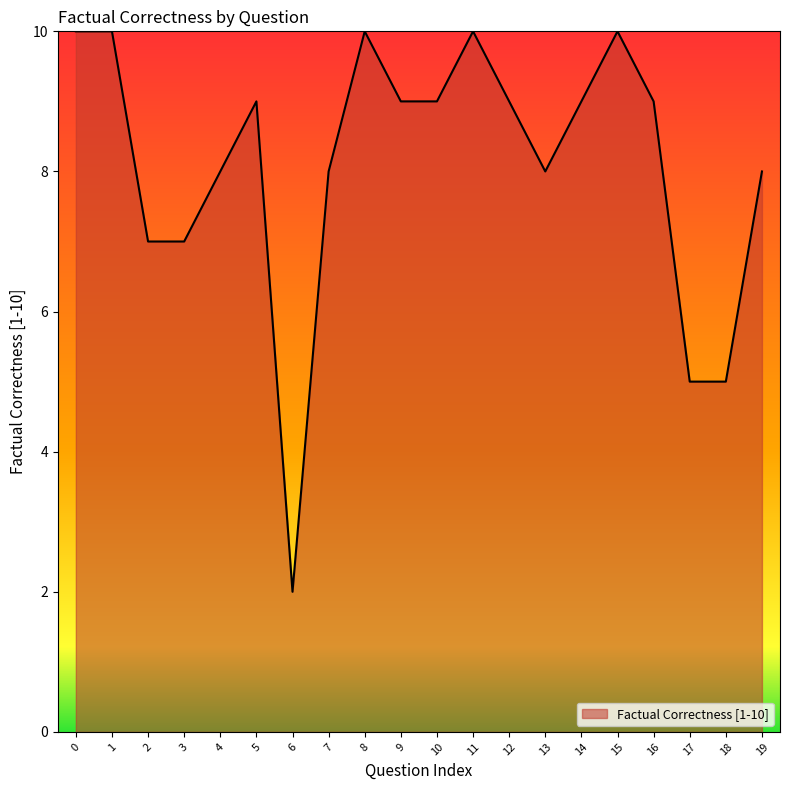

Reading right to left, what are all the values shown in this chart?

8	5	5	9	10	9	8	9	10	9	9	10	8	2	9	8	7	7	10	10